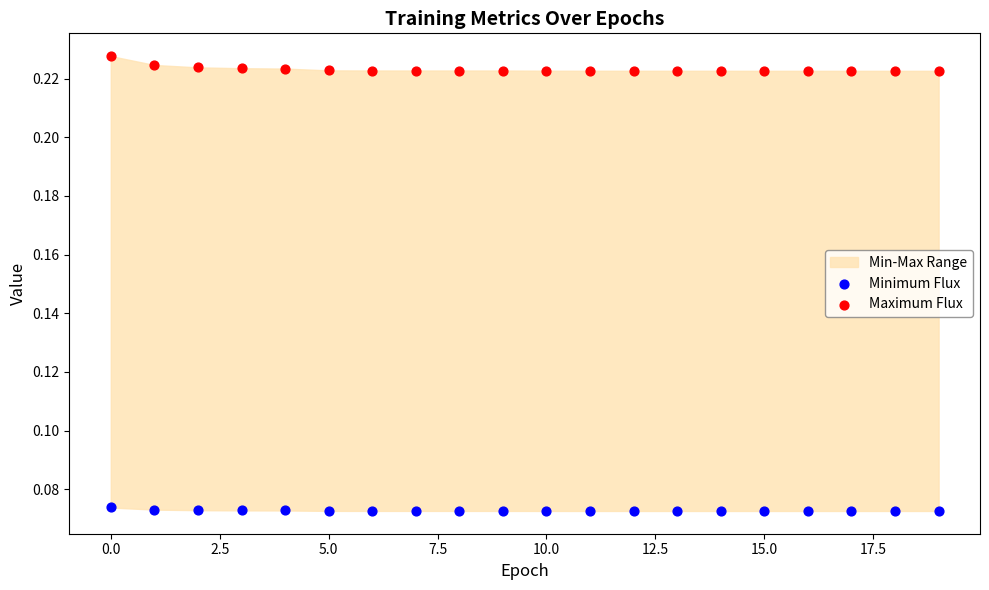

Which series has the largest Y range (max minus min)?

Maximum Flux